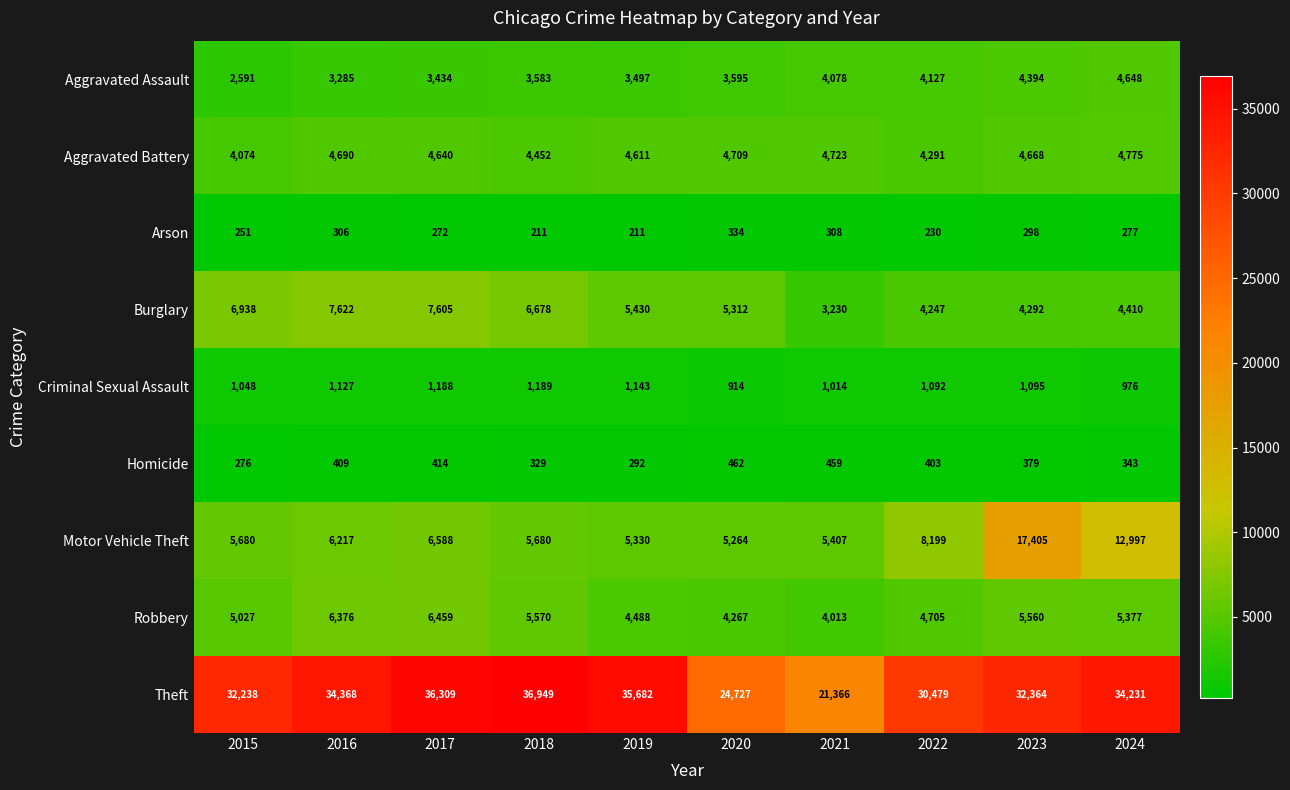

Rank the series at 2017 from highest to lowest value.

Theft, Burglary, Motor Vehicle Theft, Robbery, Aggravated Battery, Aggravated Assault, Criminal Sexual Assault, Homicide, Arson